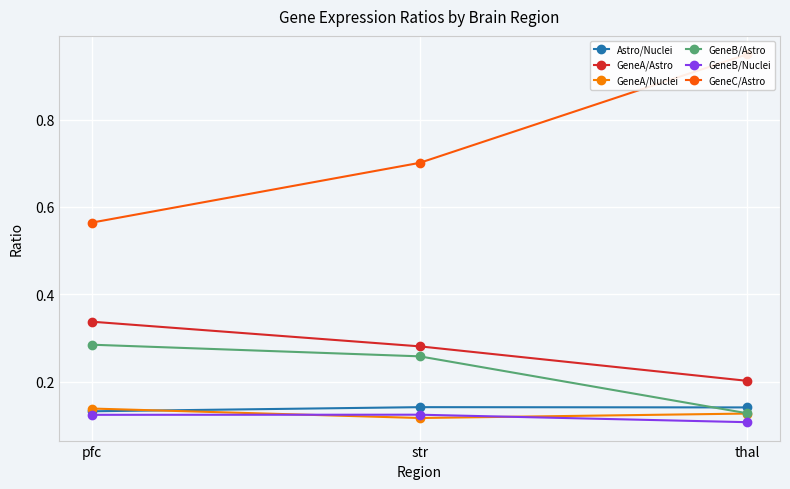

The value of GeneA/Nuclei at thal is 0.1. True or false?

False